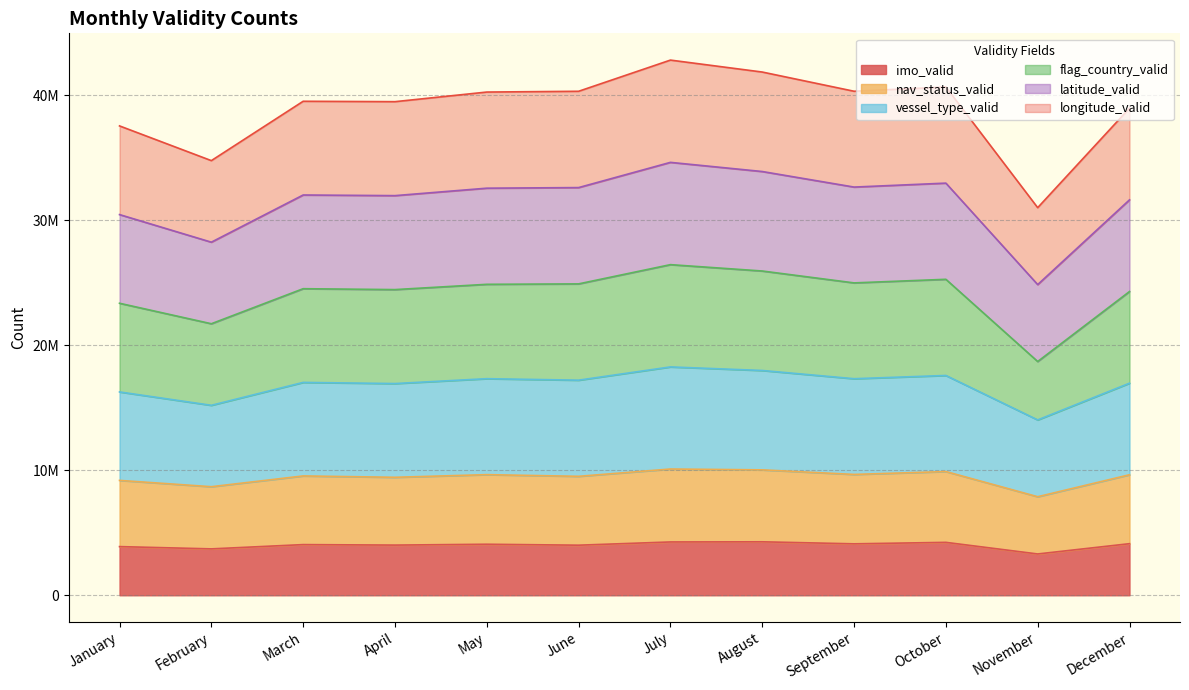

How many lines are shown in the chart?

6